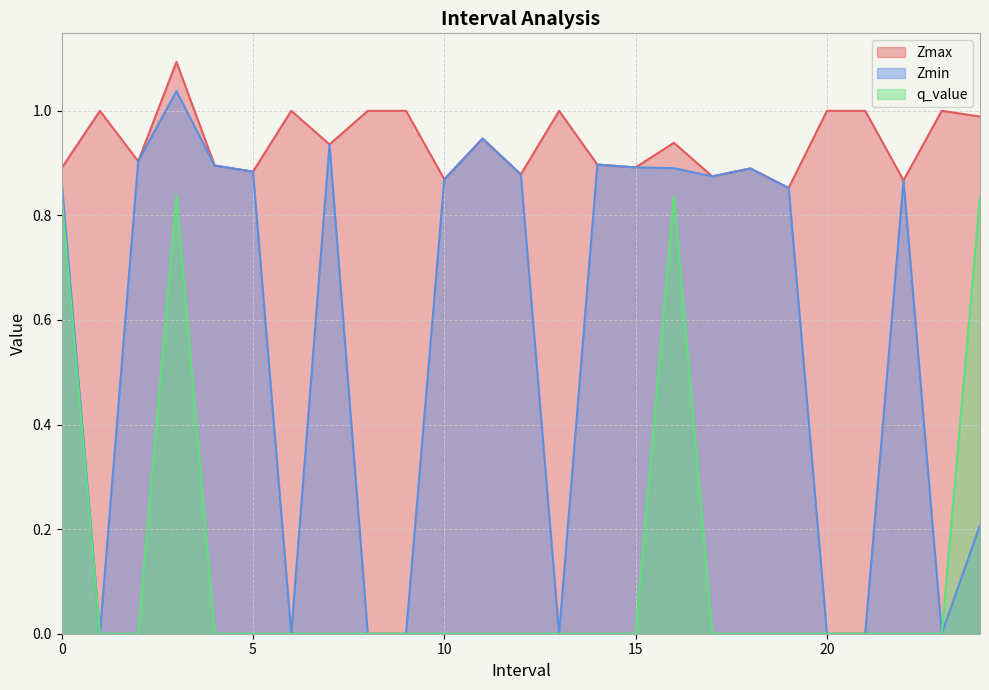

What is the label of the 11th point from the right?

14.0